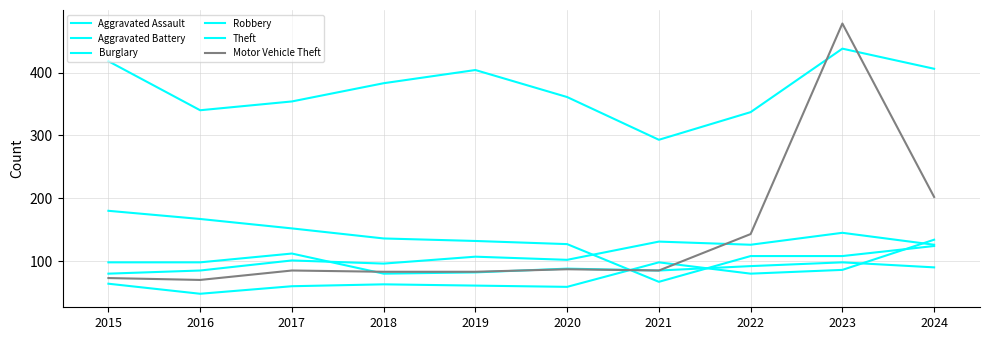

How many lines are shown in the chart?

6